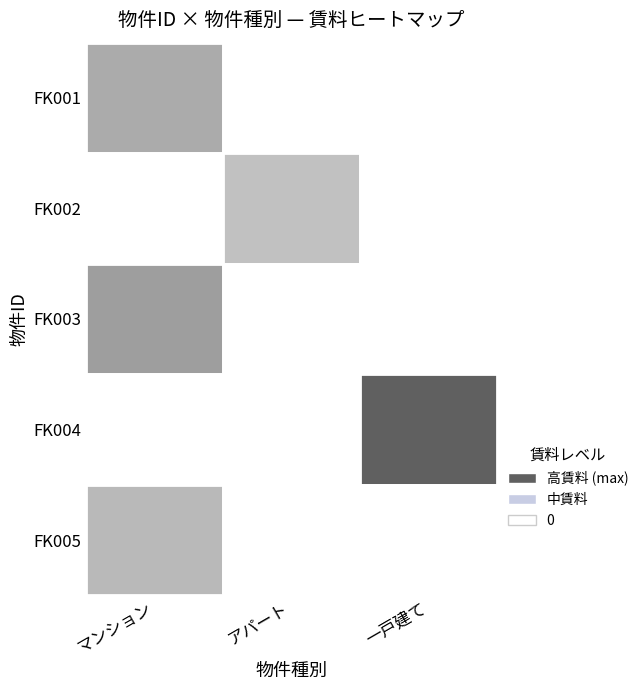

Reading left to right, transcribe all the data shown in this chart.

FK001: マンション=95000	アパート=0	一戸建て=0
FK002: マンション=0	アパート=70000	一戸建て=0
FK003: マンション=110000	アパート=0	一戸建て=0
FK004: マンション=0	アパート=0	一戸建て=180000
FK005: マンション=80000	アパート=0	一戸建て=0